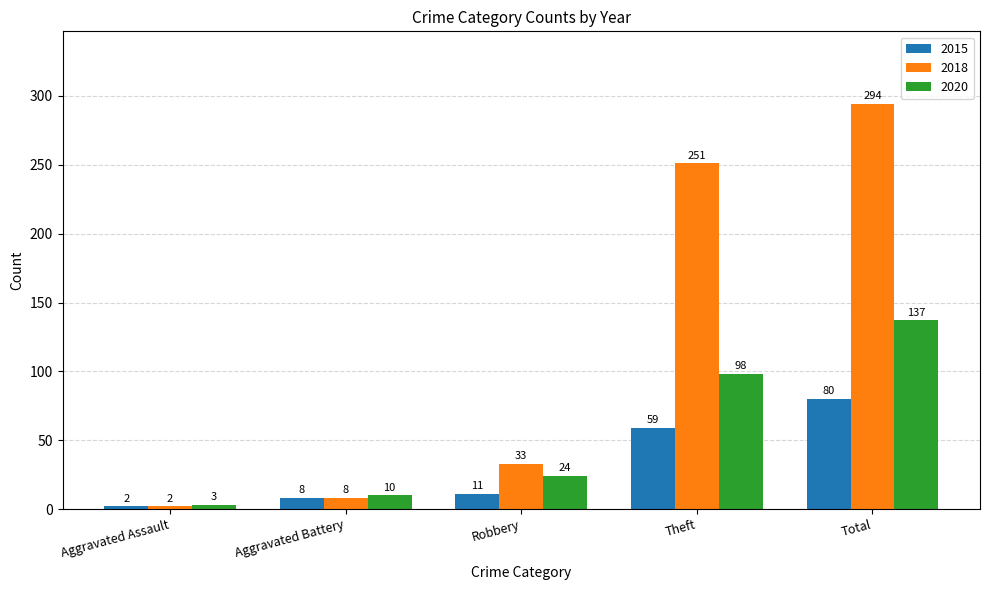

What is the difference between the maximum and second lowest values in the 2018 series?

286